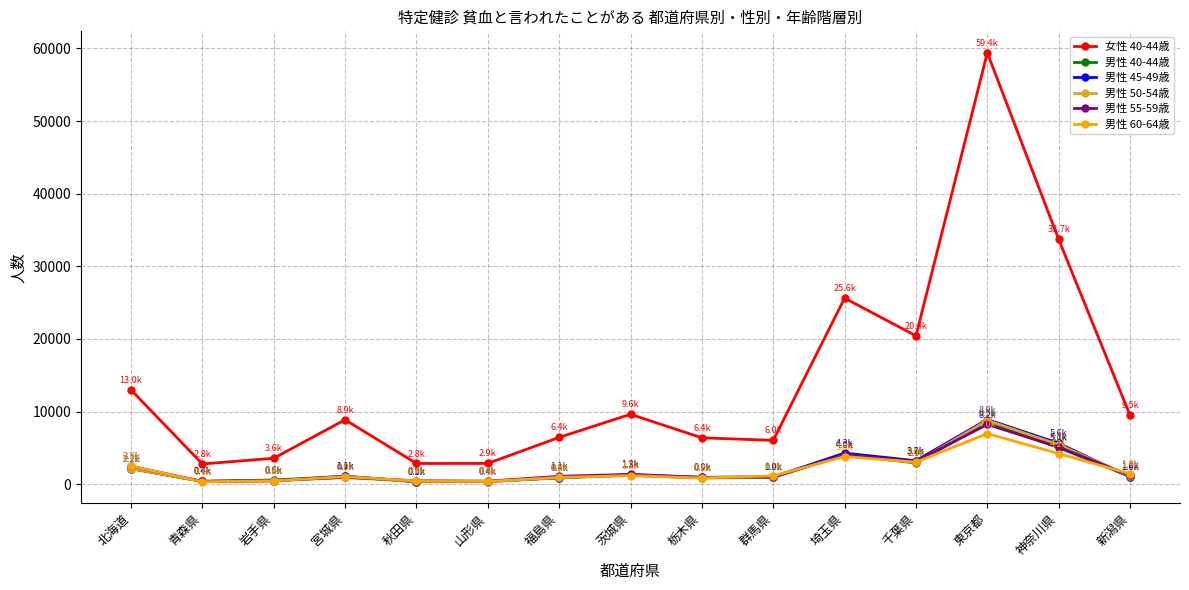

True or false: 男性 55-59歳 has more than 0 points higher than both neighbors.

True